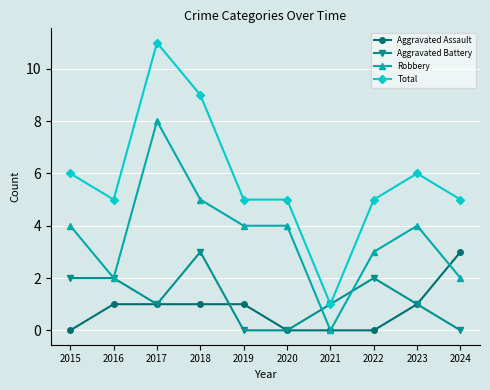

Is this an area chart (filled region under the line)?

No